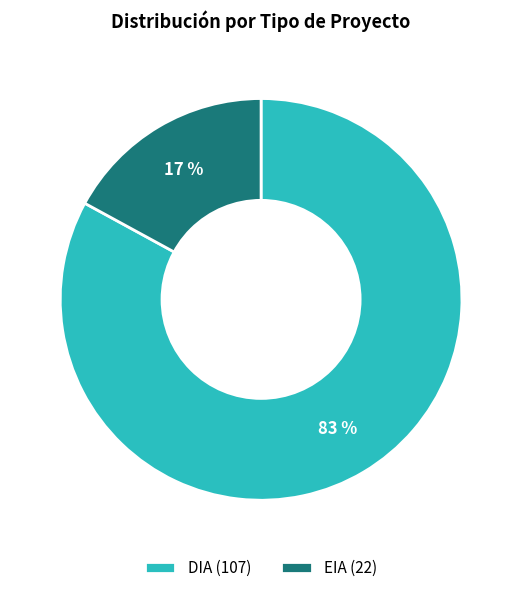

Which category has the smallest portion of the pie?

EIA